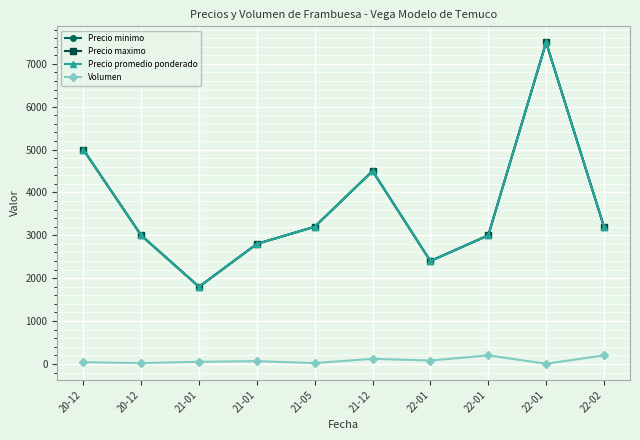

Where does the Precio minimo series first go above 3200?

20-12